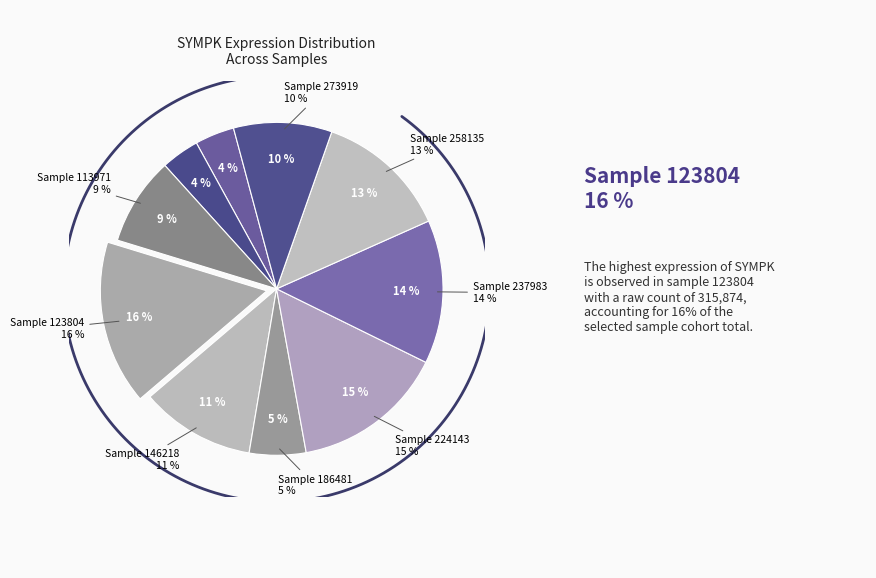

How much of the chart is everything except 123804?

84.0%